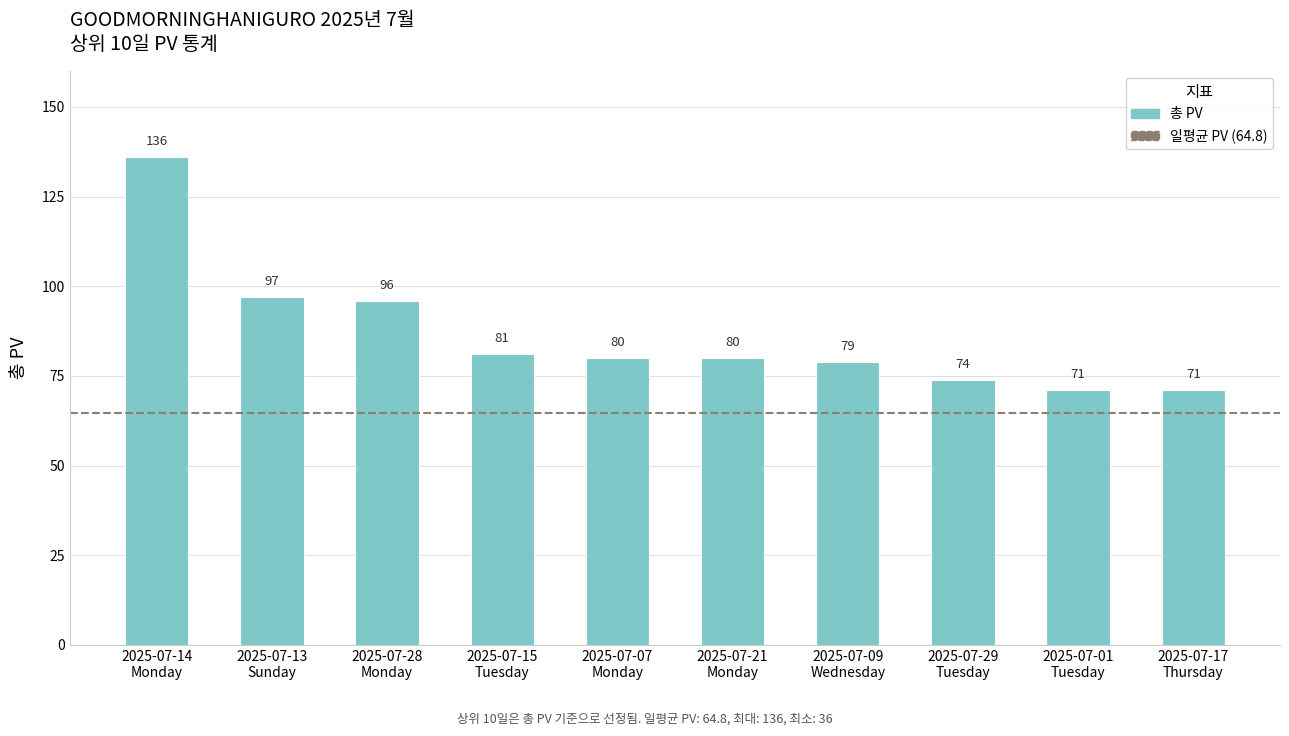

What is the value of the 5th bar from the left?

80